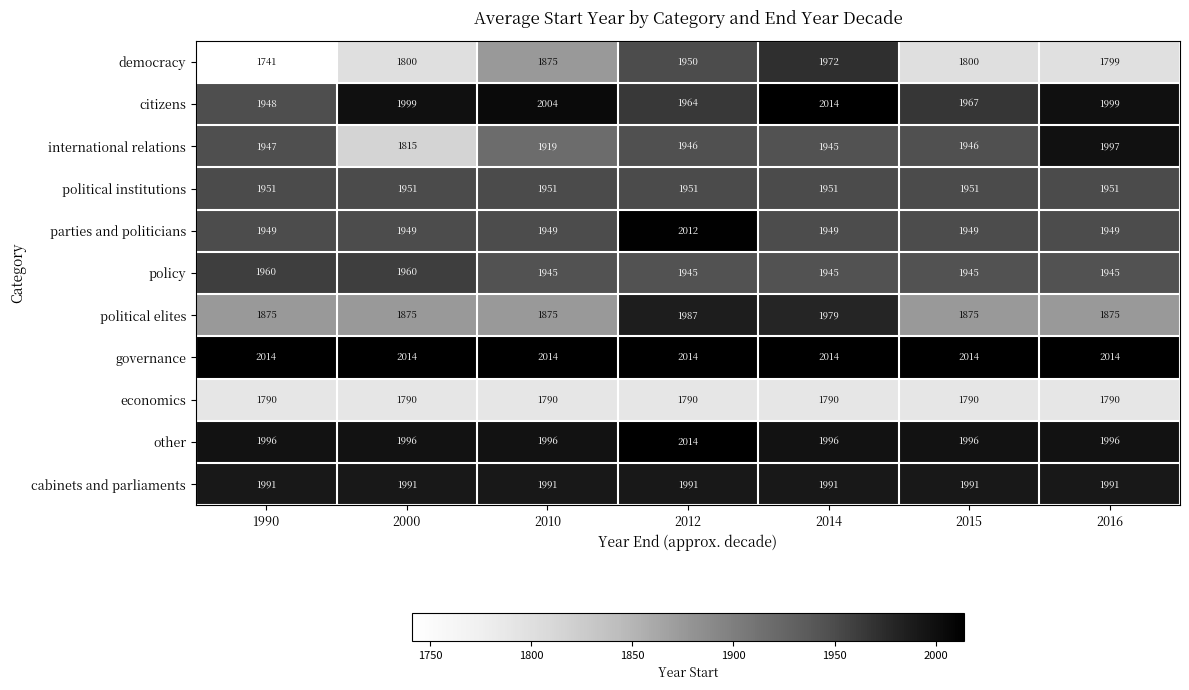

What is the average value of the citizens series?

1985